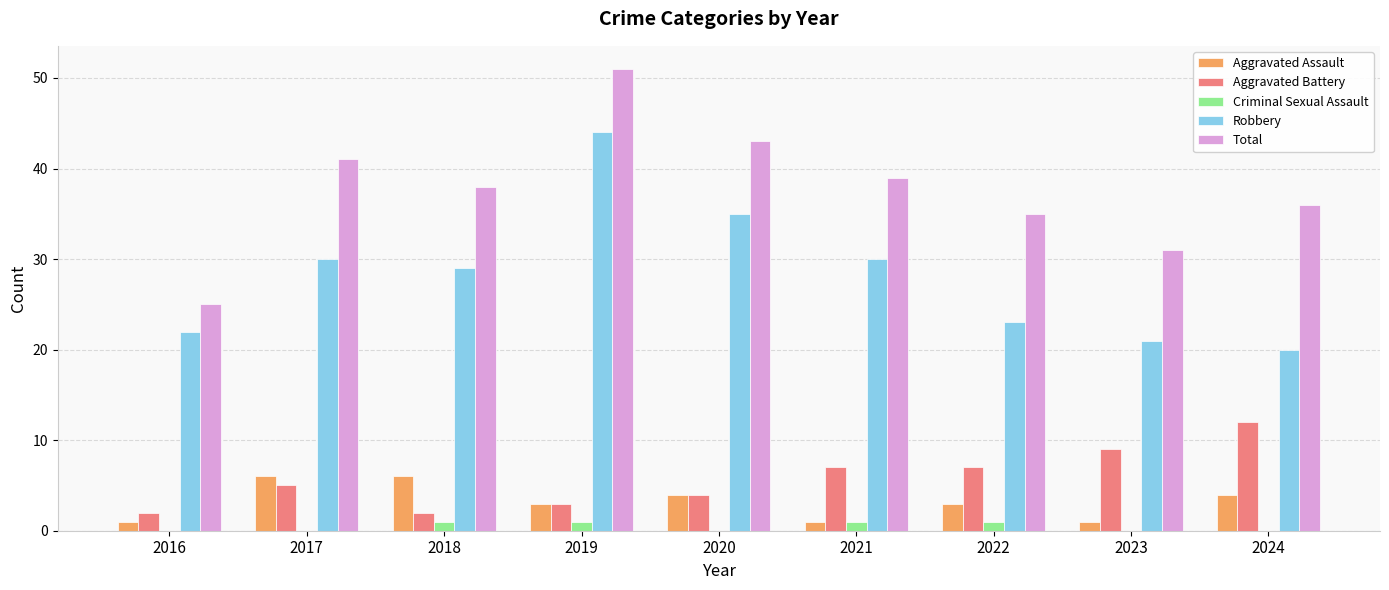

Which series has the largest total across all categories?

Total